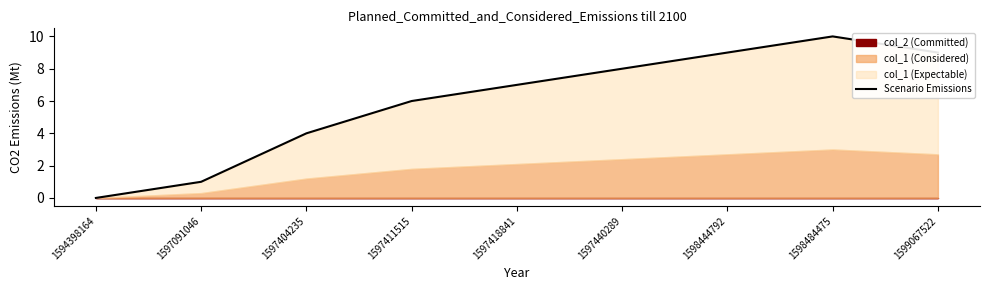

Is it true that the value at 1597091046 is 1?

True